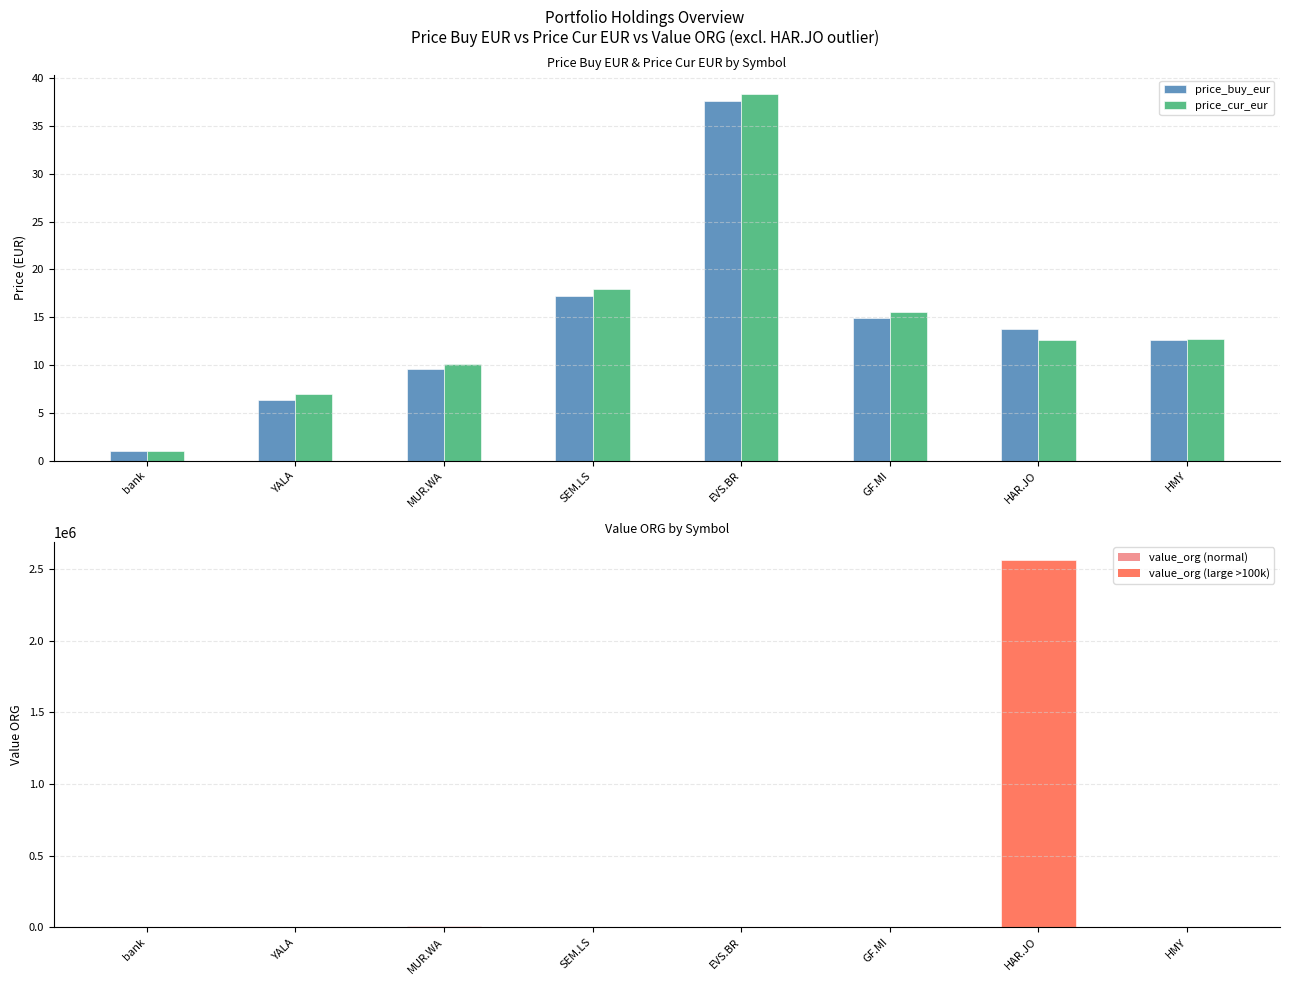

What is the value of the price_buy_eur bar at the 5th from the left?

37.6